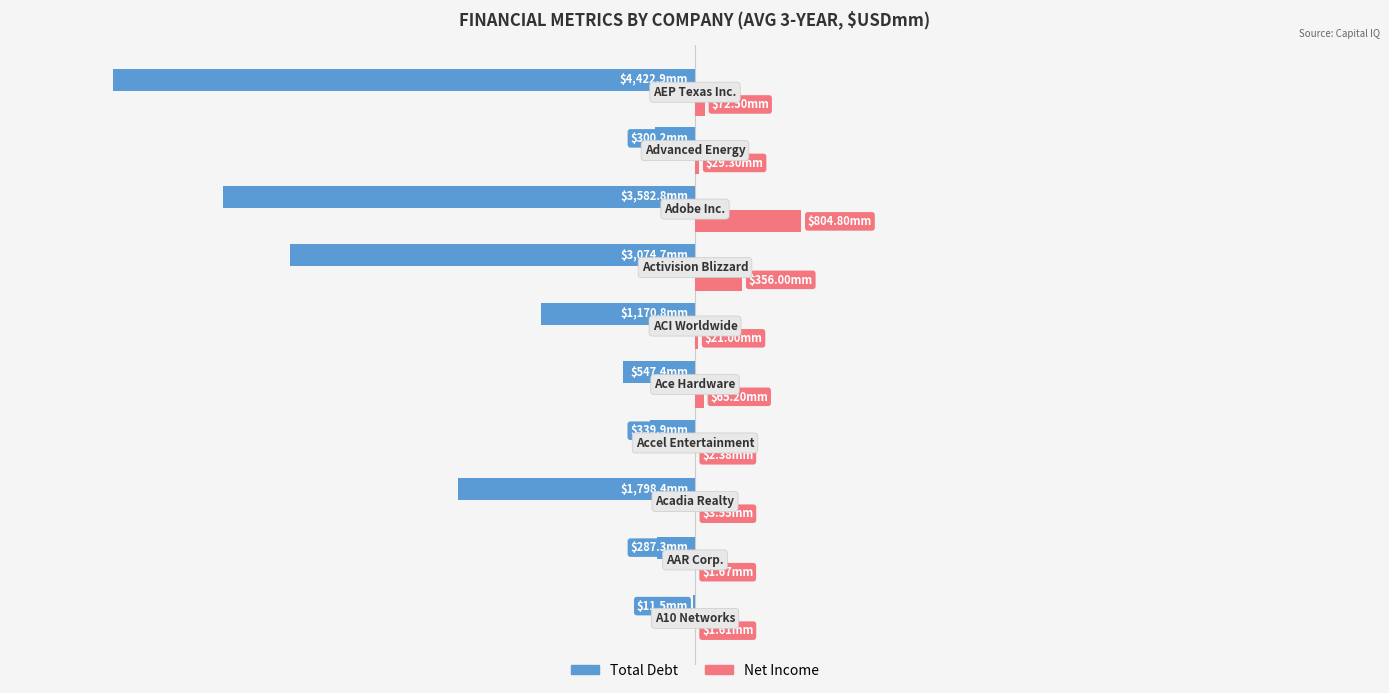

Which series has the largest total across all categories?

Net Income